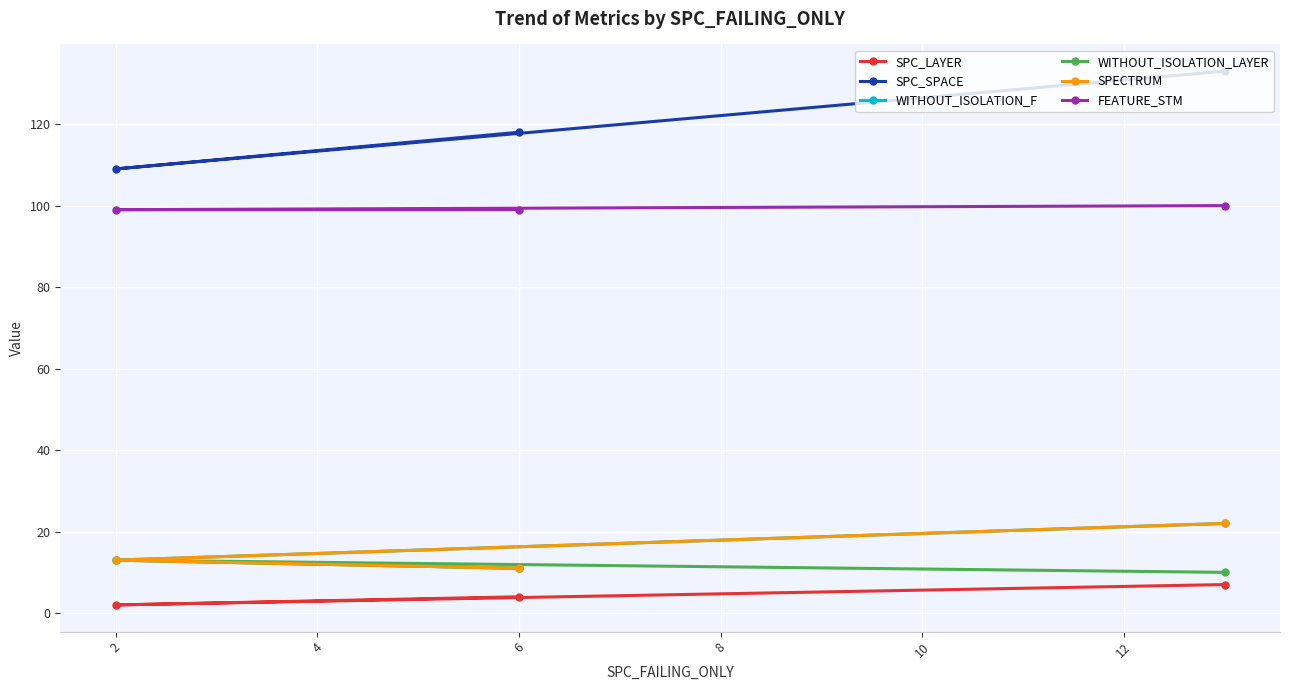

The FEATURE_STM series shows 176 at 2. True or false?

False